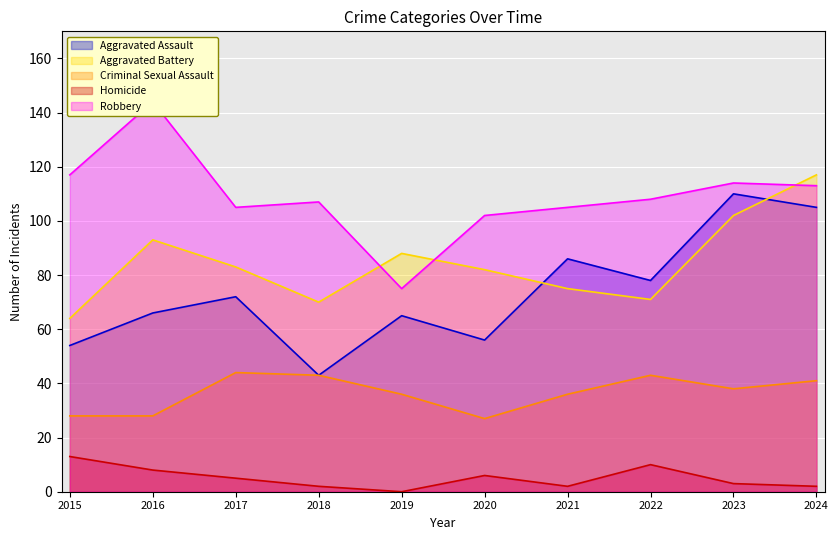

Which series has the widest spread of values?

Robbery